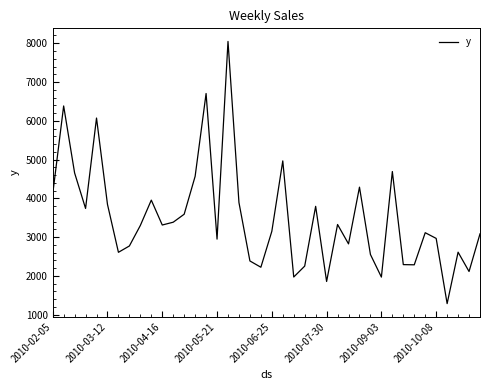

How many lines are shown in the chart?

1